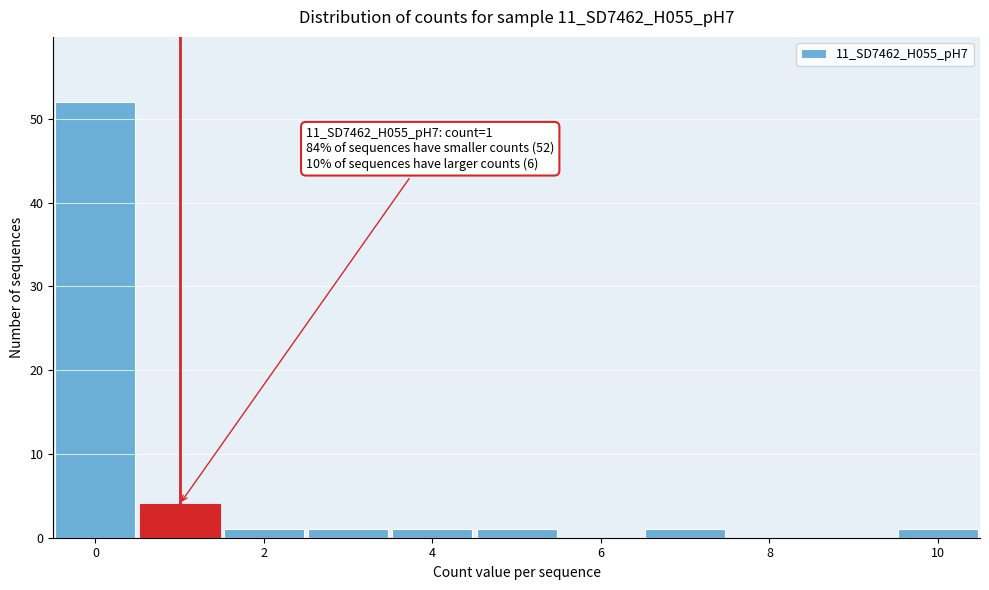

Which range on the x-axis has the tallest bar?

-0.5 to 0.5